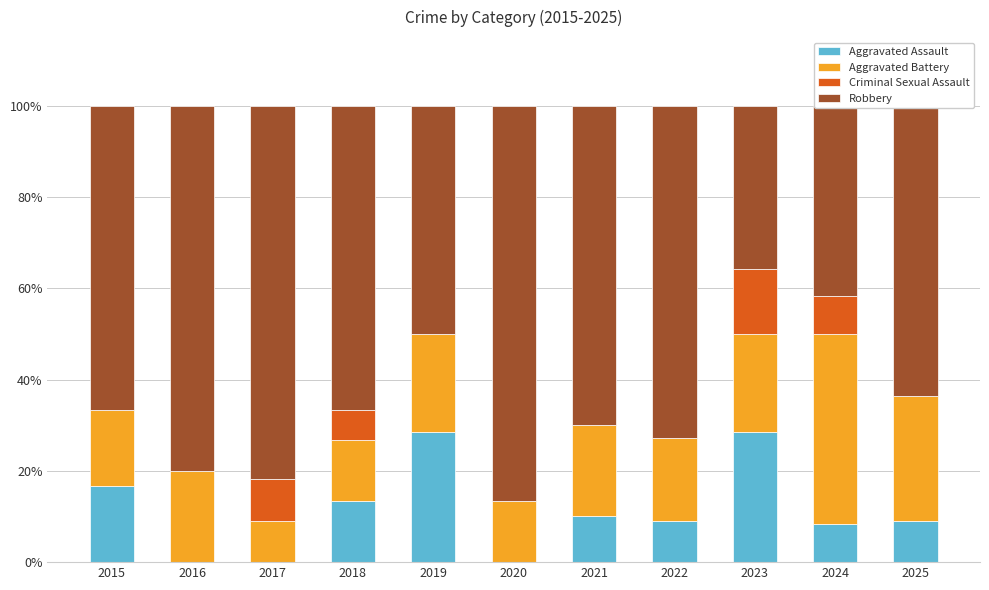

What is the highest value of the Aggravated Assault series?

28.6